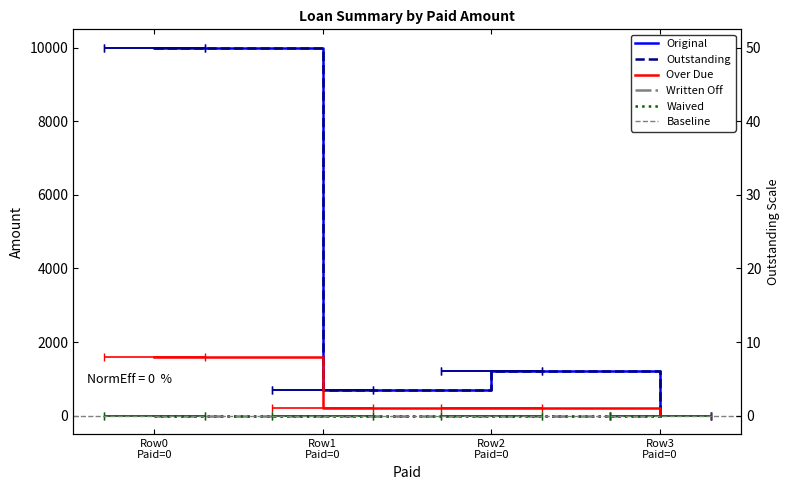

At how many categories does at least one series exceed 1040?

2